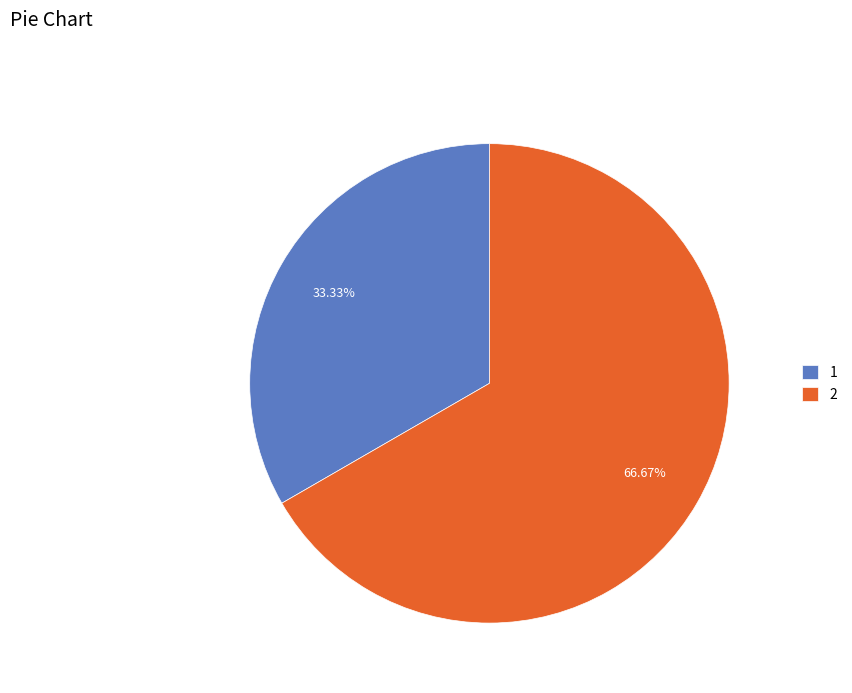

Is it true that 1 is 47% of the pie?

False